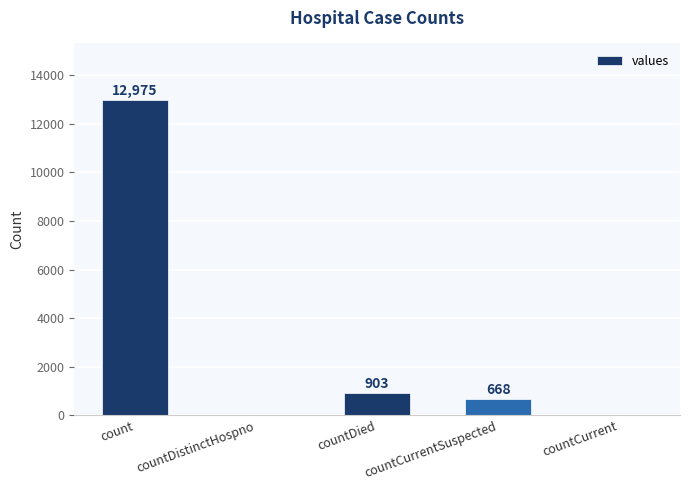

What is the maximum value shown in the chart?

12975